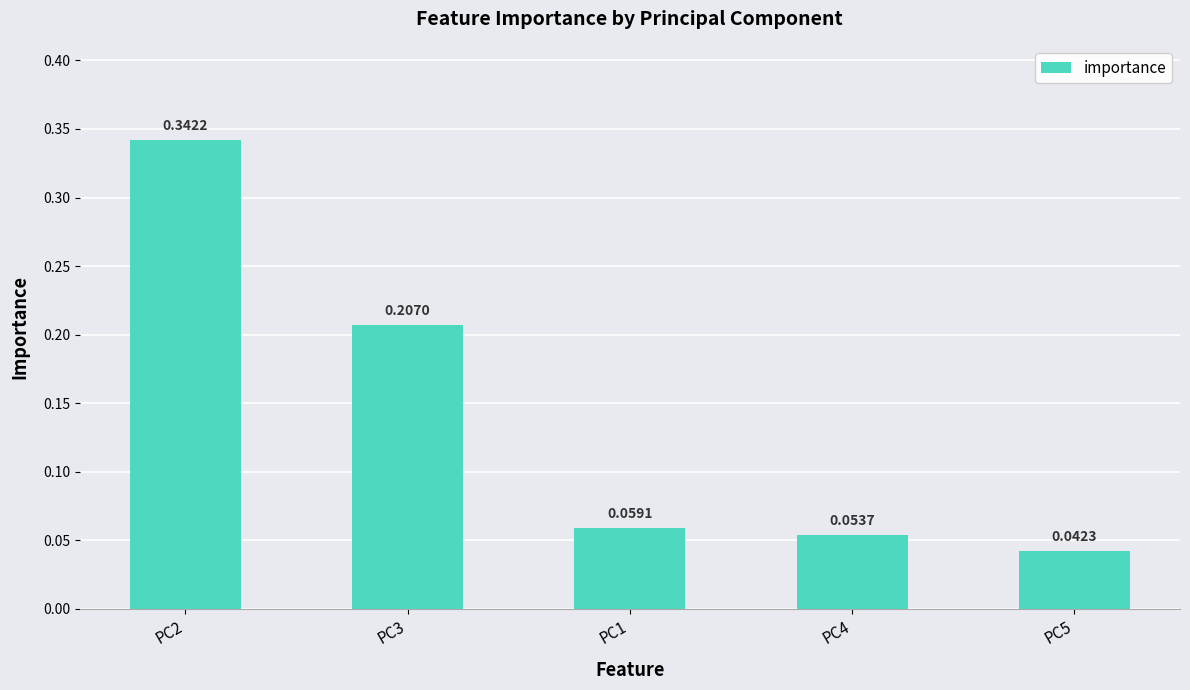

What is the sum of all values?

0.7